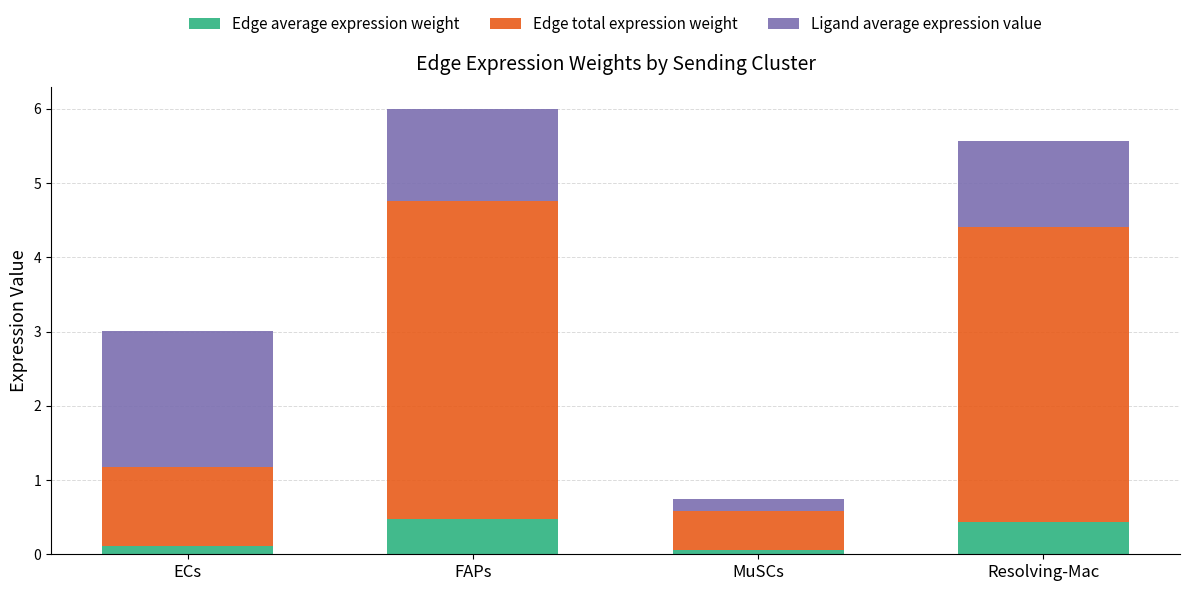

What is the maximum value for Edge average expression weight?

0.5